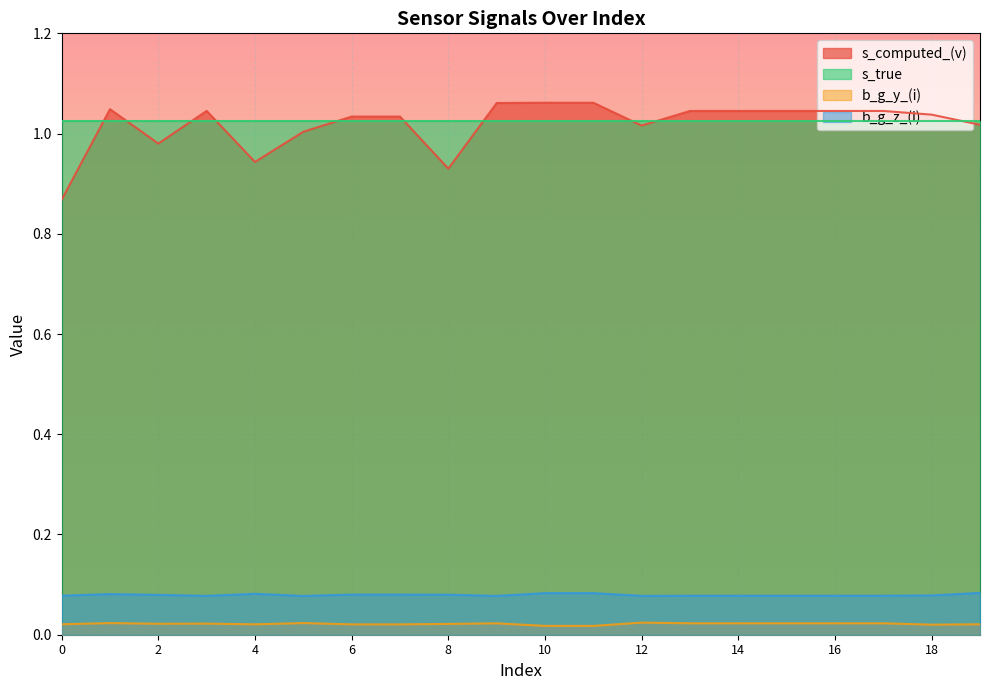

Rank the series by their maximum value, from lowest to highest.

b_g_y_(i), b_g_z_(i), s_true, s_computed_(v)